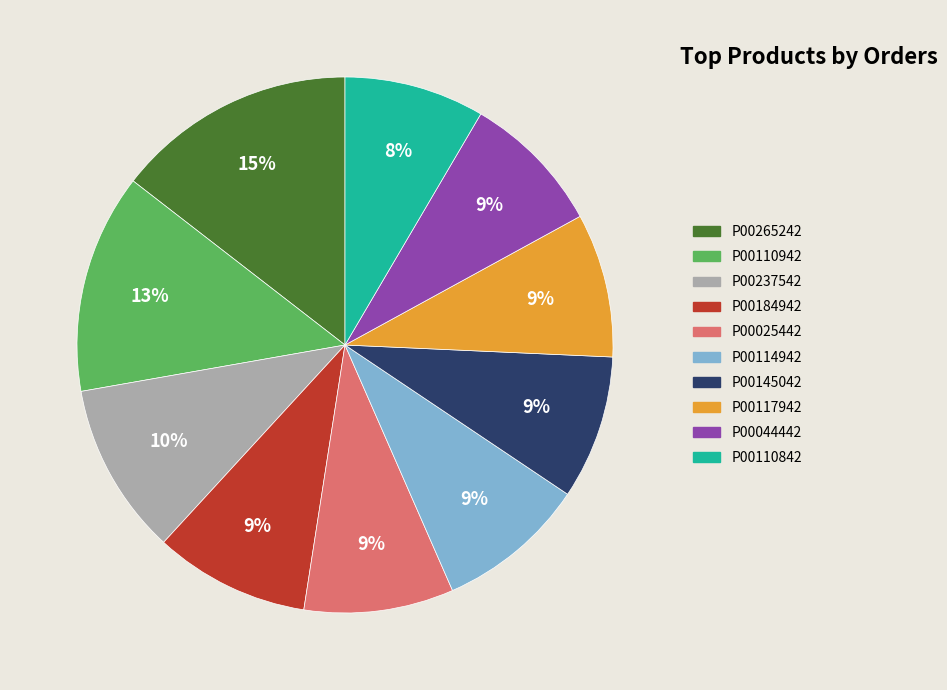

Approximately how many times larger is the value at P00237542 compared to P00110942?

0.8